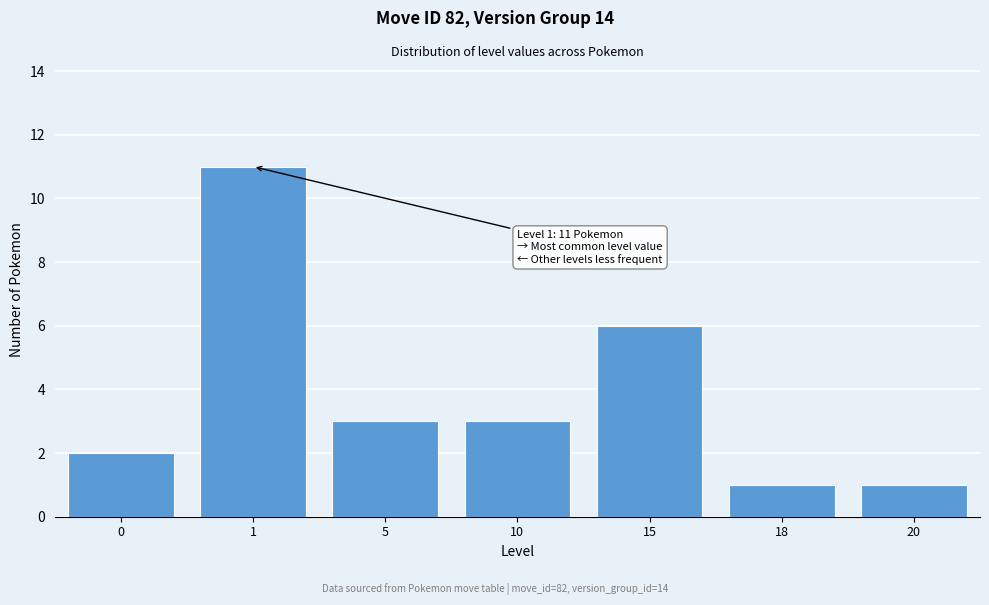

Reading right to left, transcribe all the data shown in this chart.

1	1	6	3	3	11	2